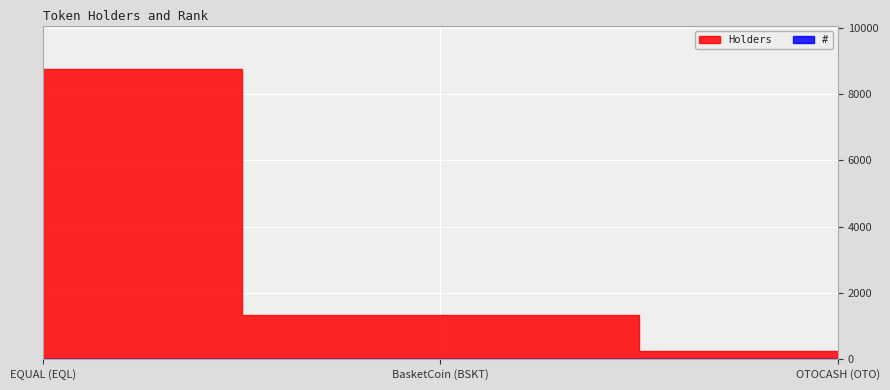

What is the minimum value for Holders?

239